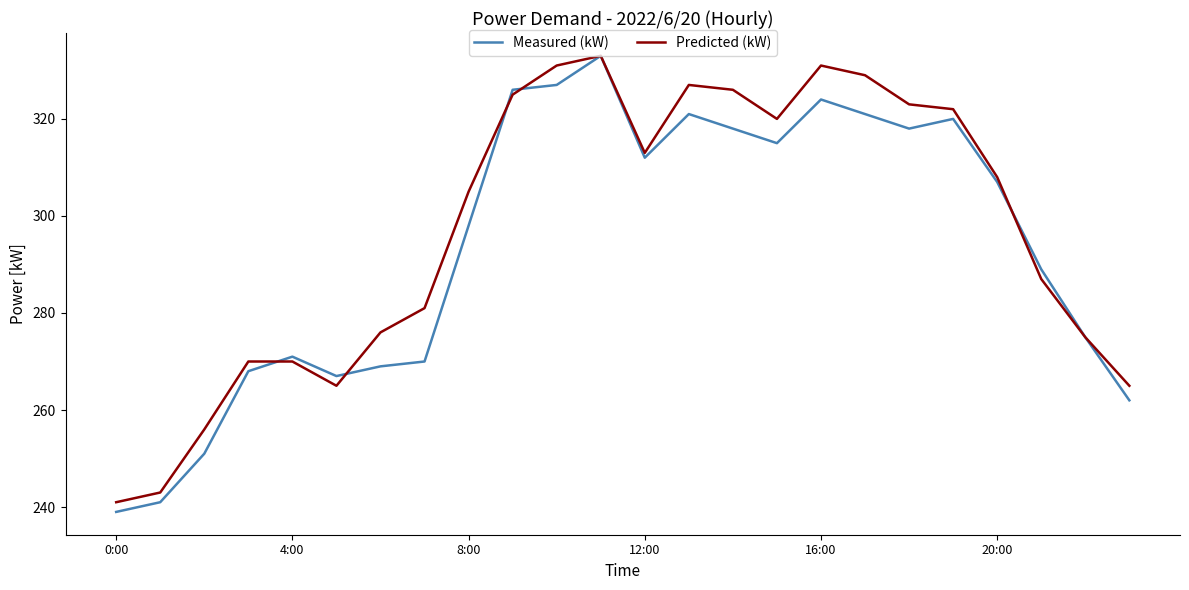

Reading right to left, list all the values displayed in this chart.

Measured (kW): 262	275	289	307	320	318	321	324	315	318	321	312	333	327	326	298	270	269	267	271	268	251	241	239
Predicted (kW): 265	275	287	308	322	323	329	331	320	326	327	313	333	331	325	305	281	276	265	270	270	256	243	241